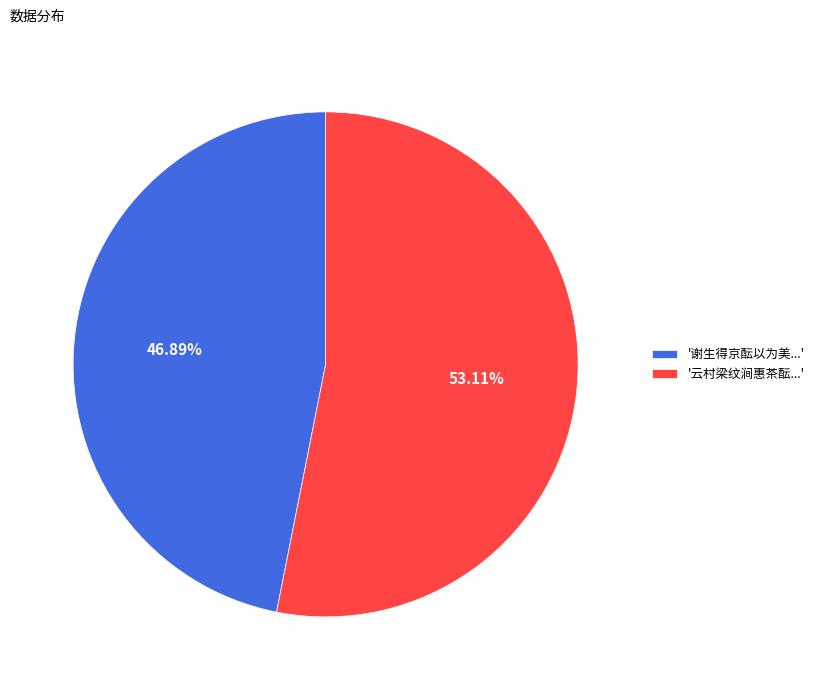

Rank the categories by value from lowest to highest.

'谢生得京酝以为美...', '云村梁纹涧惠茶酝...'